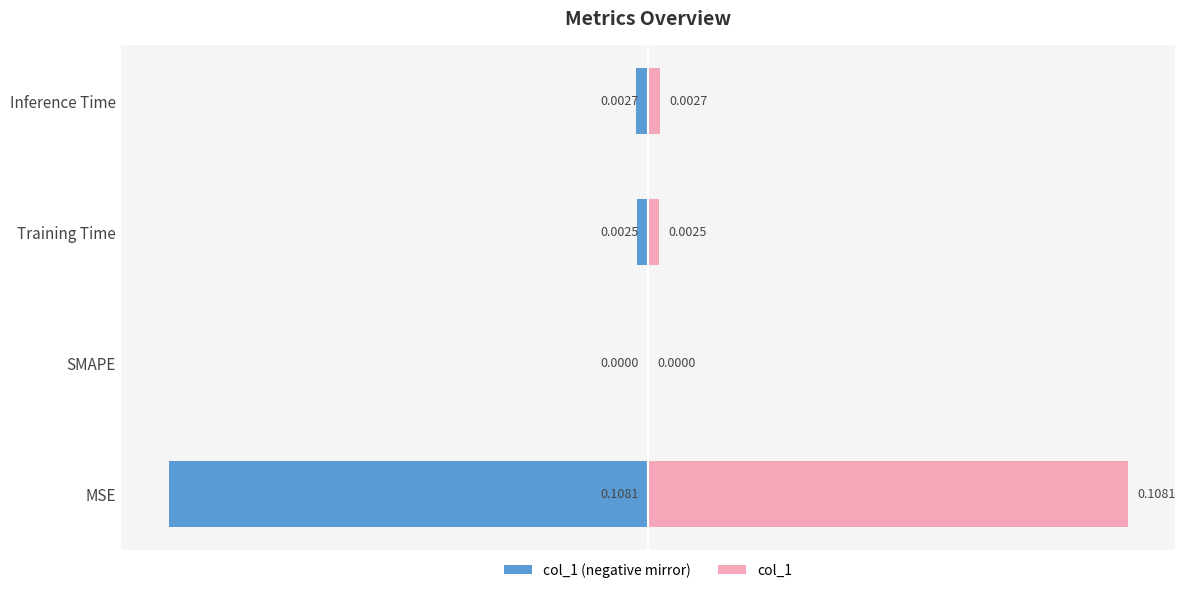

Reading left to right, list all the values displayed in this chart.

col_1 (left): -0.1	0.0	-0.0	-0.0
col_1 (right): 0.1	0.0	0.0	0.0